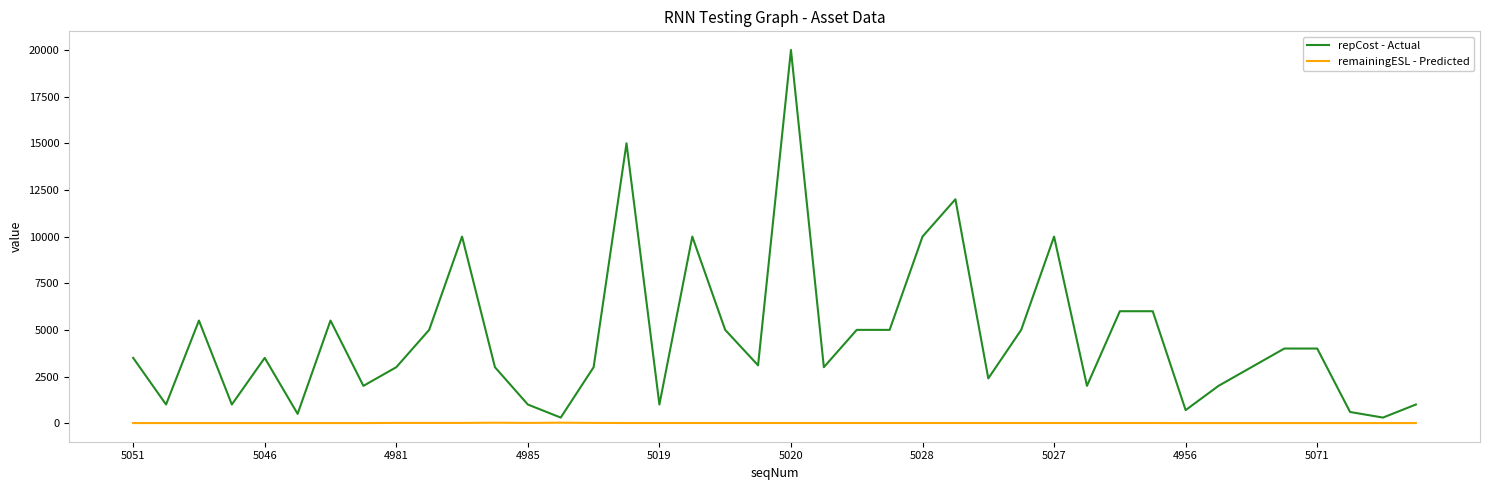

Rank the series by their average value, from lowest to highest.

remainingESL - Predicted, repCost - Actual